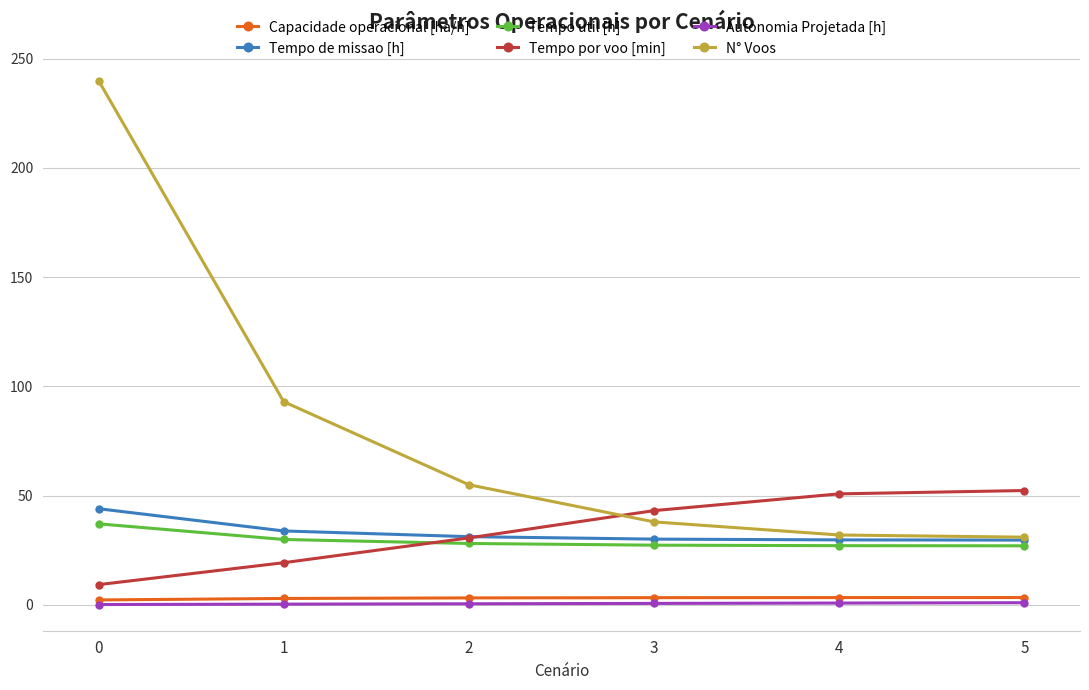

True or false: N° Voos and Tempo util [h] cross at least once.

False